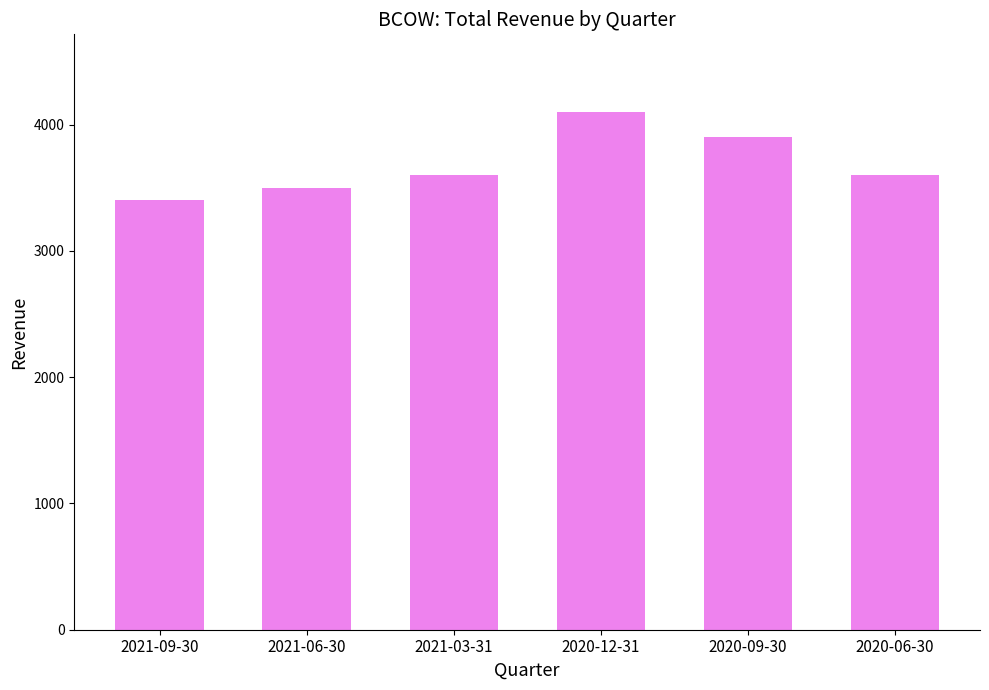

What value does the data have at 2021-09-30?

3400